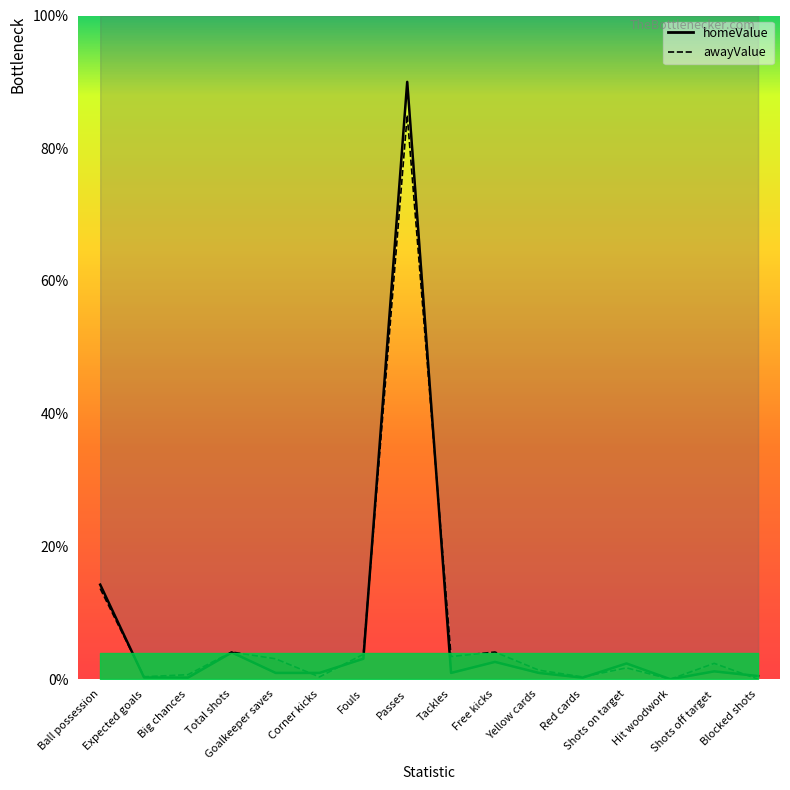

Read the homeValue value at Corner kicks.

0.9